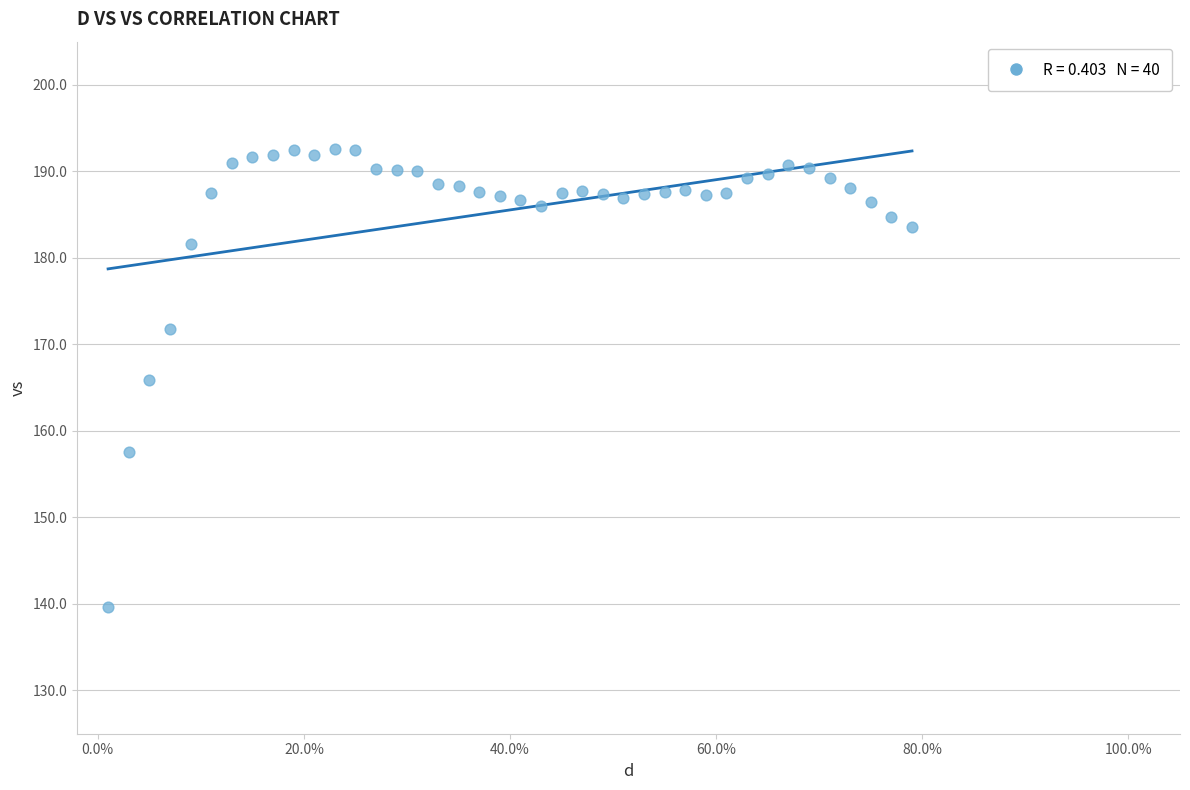

What is the range of Y values (max minus min)?

53.0